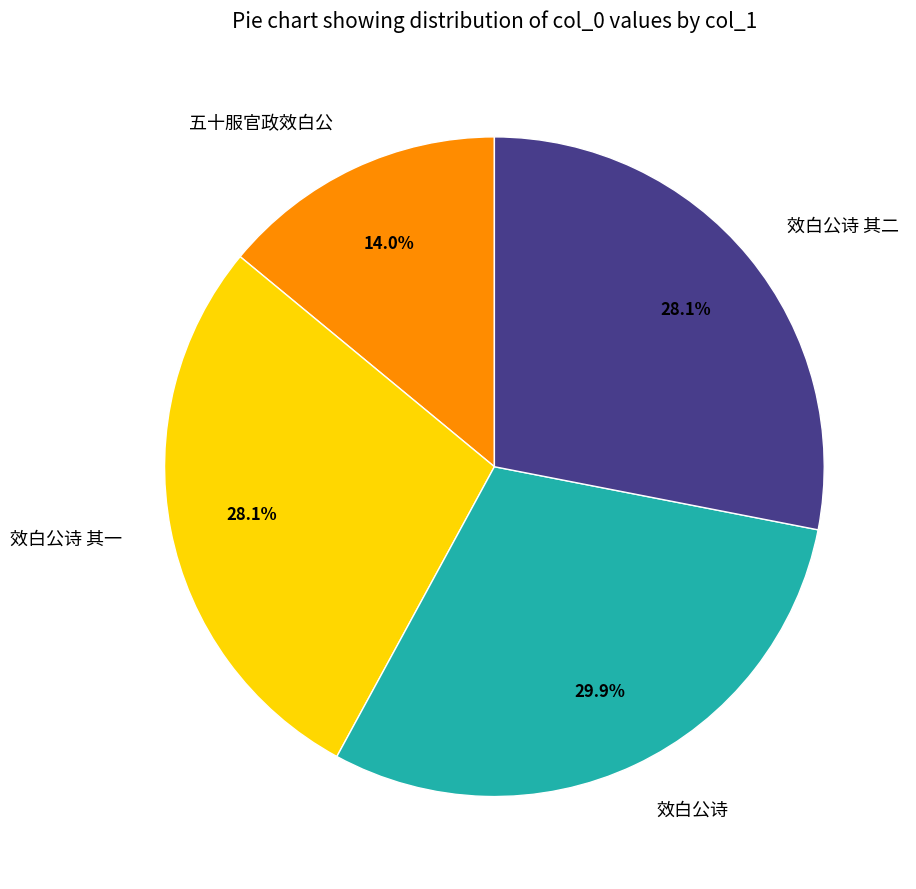

Which slice is the largest?

效白公诗